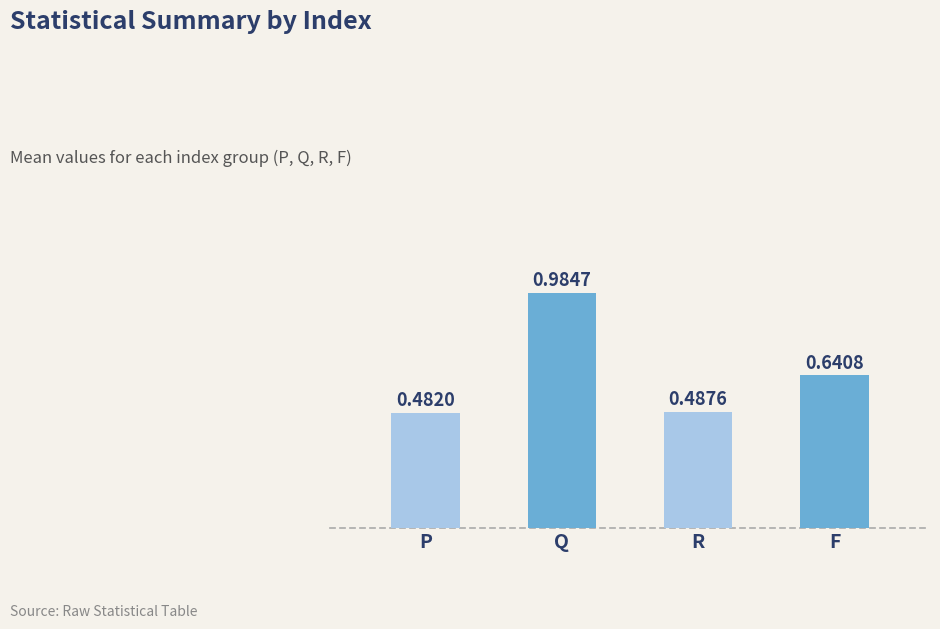

Rank the categories by value from lowest to highest.

P, R, F, Q